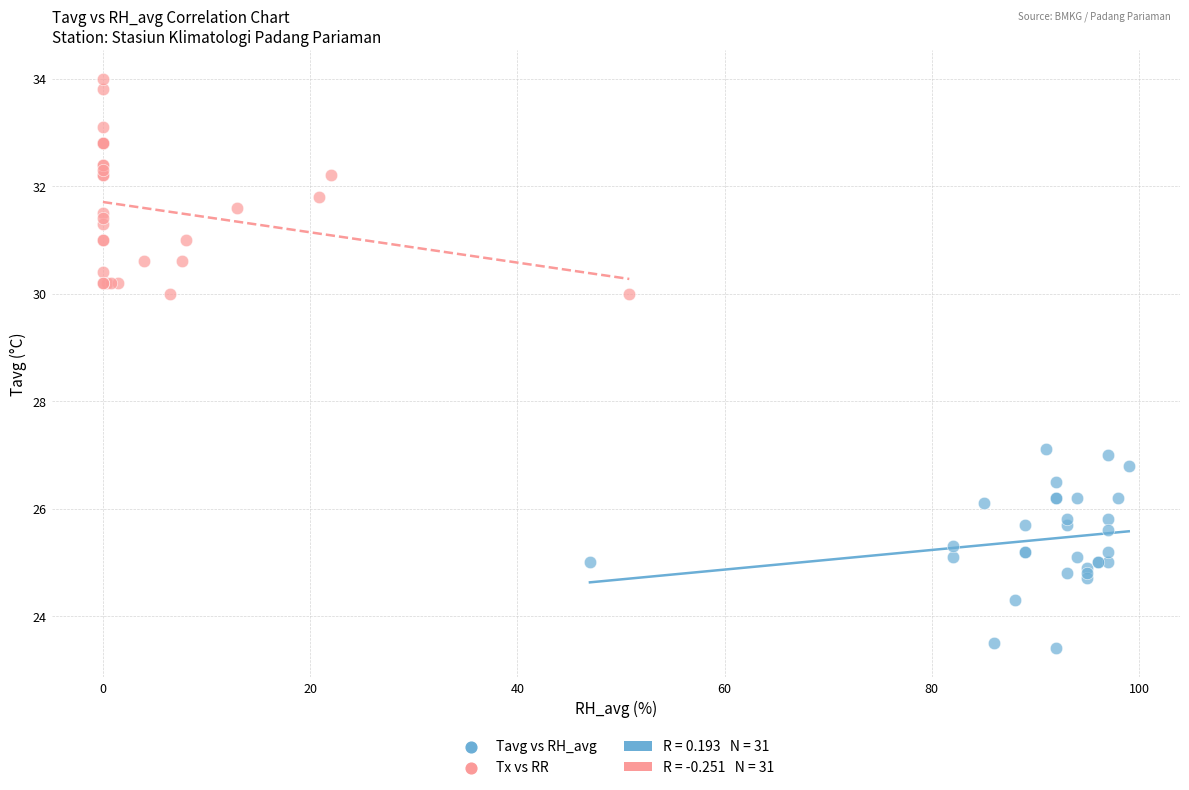

Which series contains the lowest Y value?

Tavg vs RH_avg